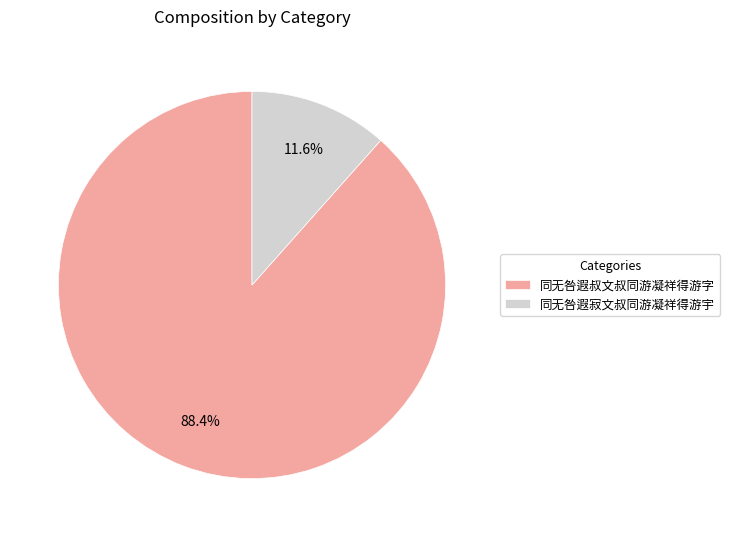

To the nearest percent, what is the combined percentage of 同无咎遐寂文叔同游凝祥得游宇 and 同无咎遐叔文叔同游凝祥得游字?

100%